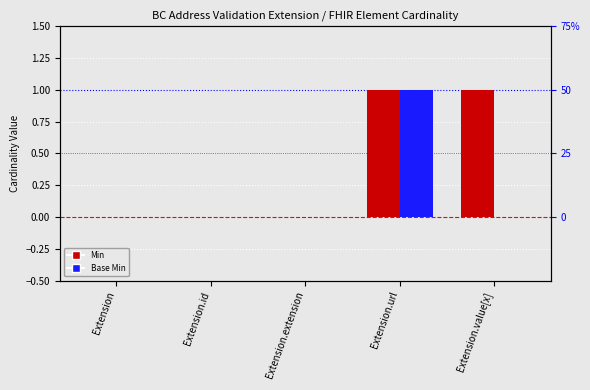

Reading left to right, list all the values displayed in this chart.

Min: 0	0	0	1	1
Base Min: 0	0	0	1	0